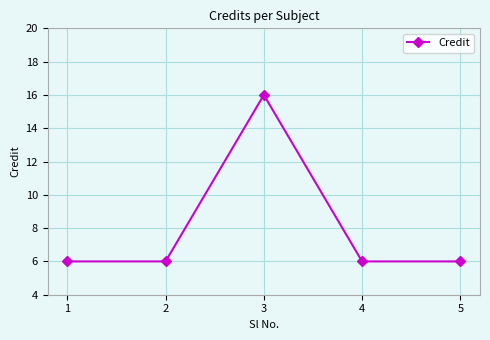

What is the change in value from 3 to 4?

-10